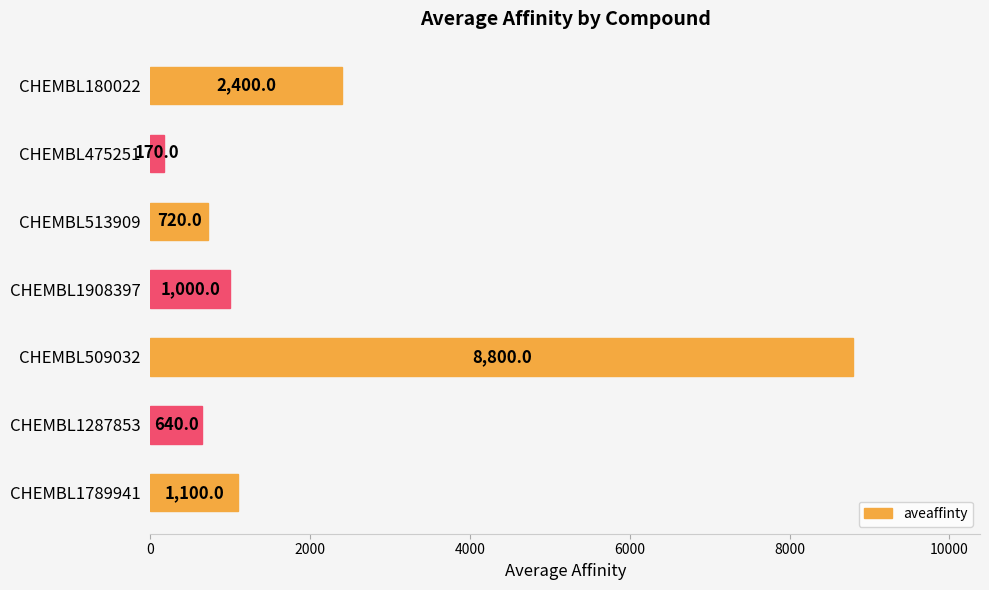

What is the sum of all values?

14830